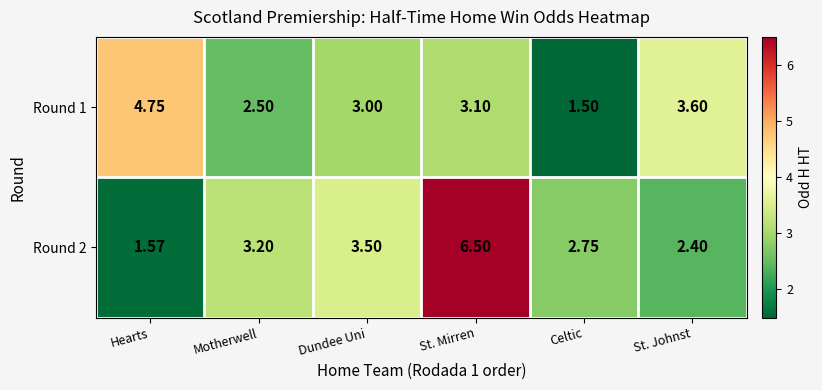

Where does the Round 1 series first go above 3?

Hearts